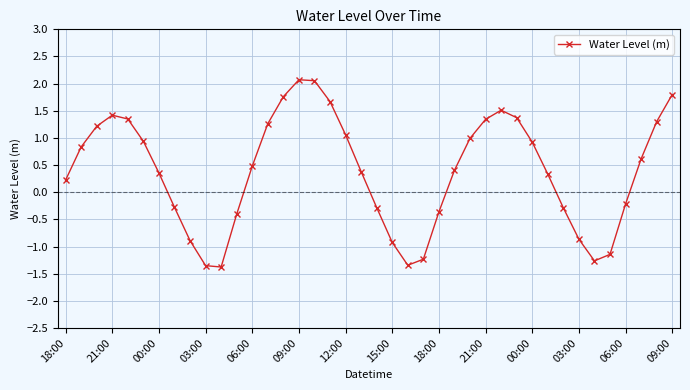

What is the minimum value shown in the chart?

-1.4